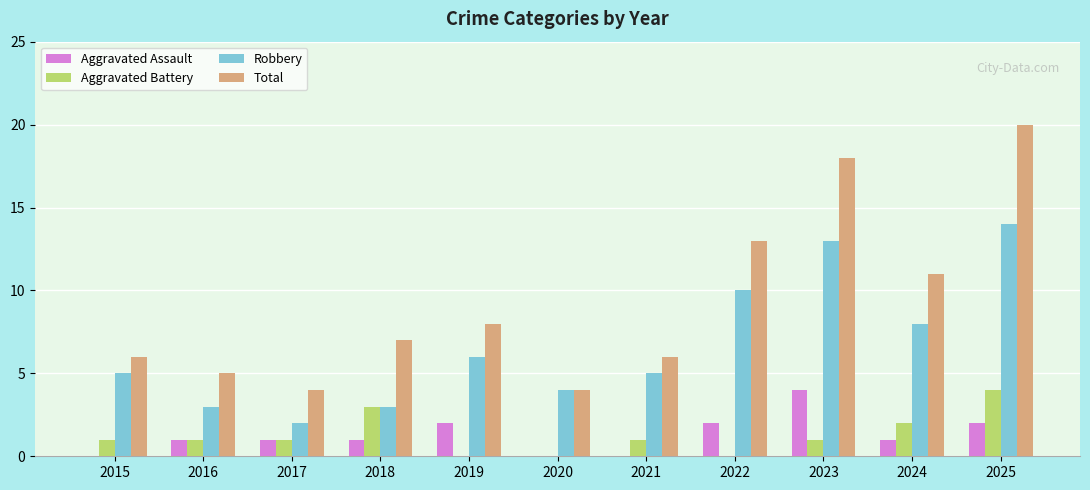

What is the average value of the Aggravated Battery series?

1